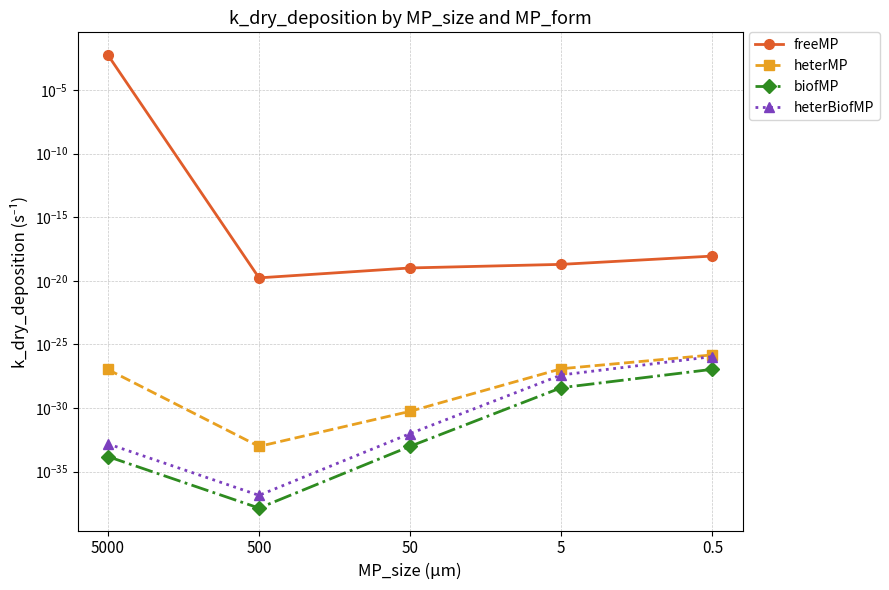

List the labels in order of heterBiofMP value, smallest first.

500, 5000, 50, 5, 0.5